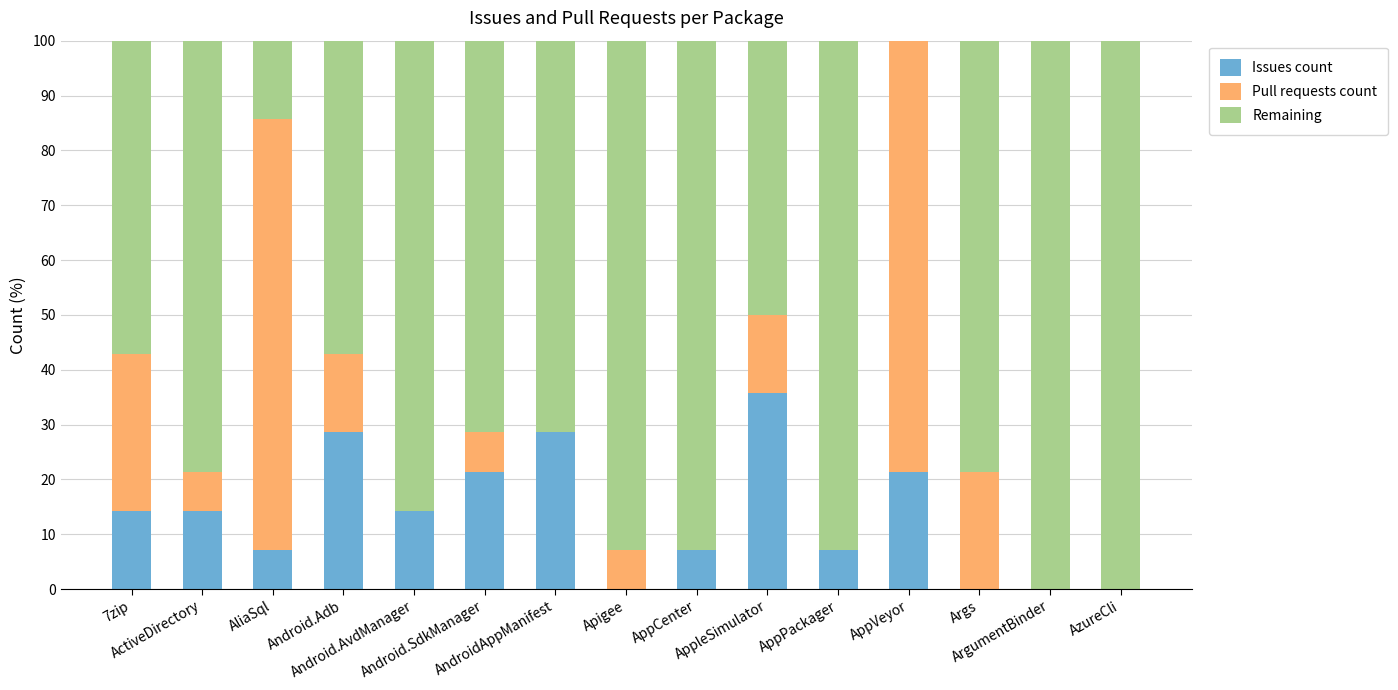

Which category has the highest value in the Issues count series?

AppleSimulator